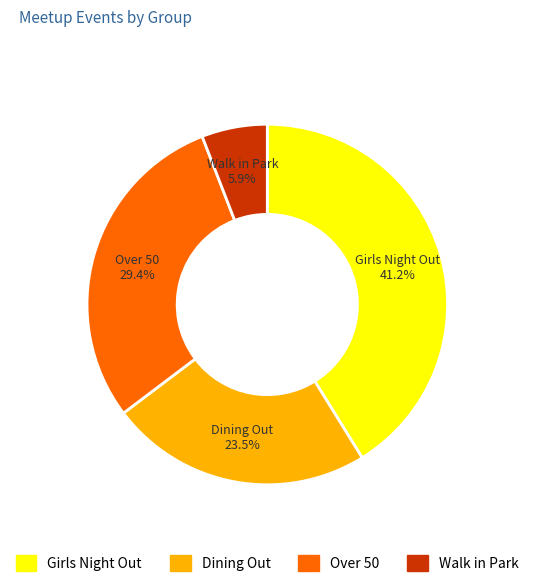

True or false: Girls Night Out accounts for 41% of the total.

True